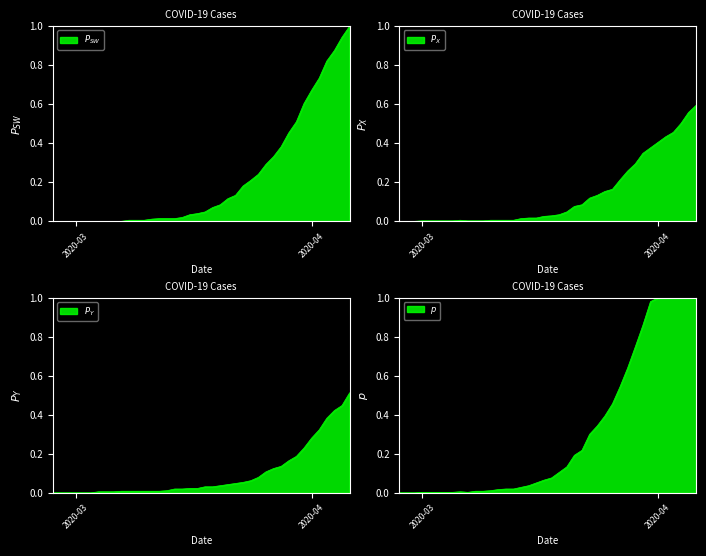

The 0 series shows 0.0 at 2020-03-05. True or false?

True